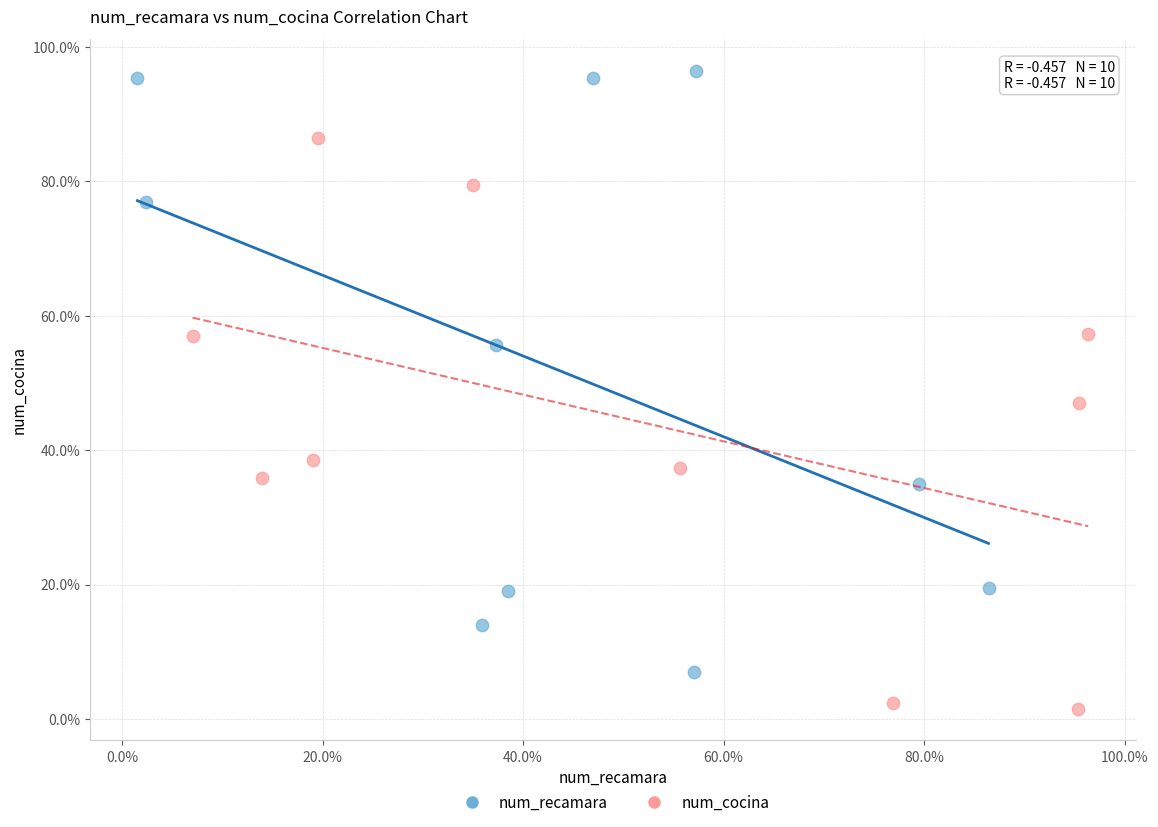

What are all the series names shown in the legend?

num_recamara, num_cocina